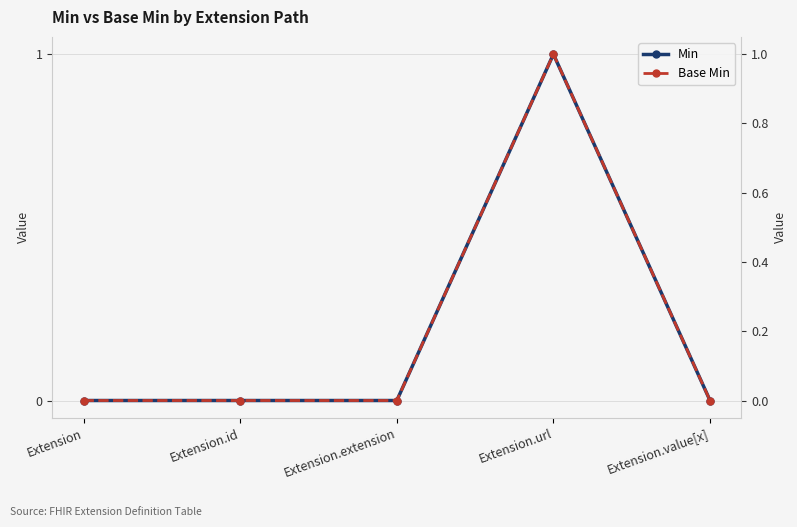

Which series has the largest total across all categories?

Min